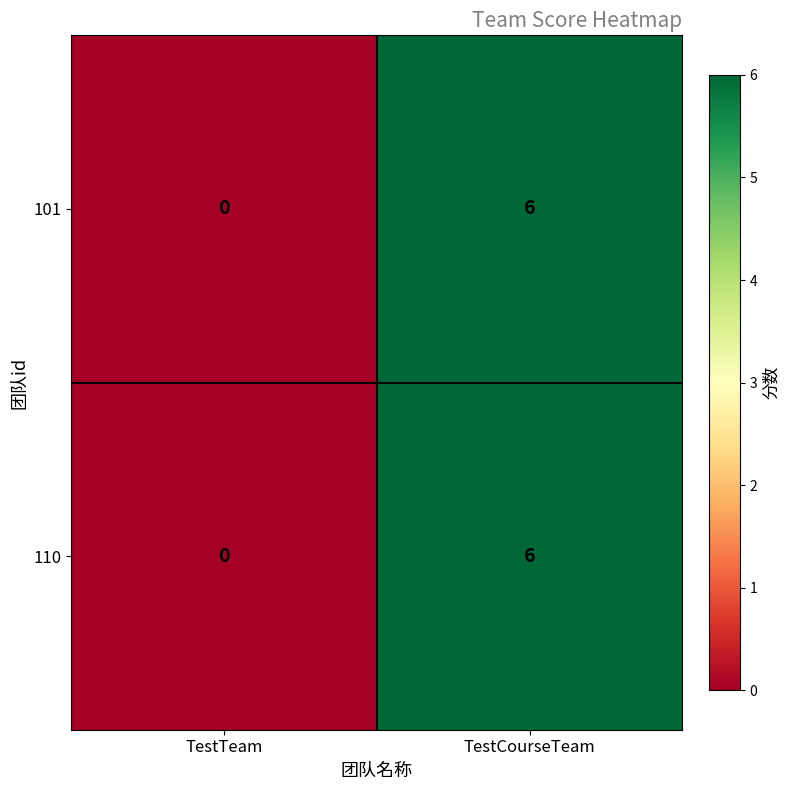

List the labels in order of 110 value, smallest first.

TestTeam, TestCourseTeam